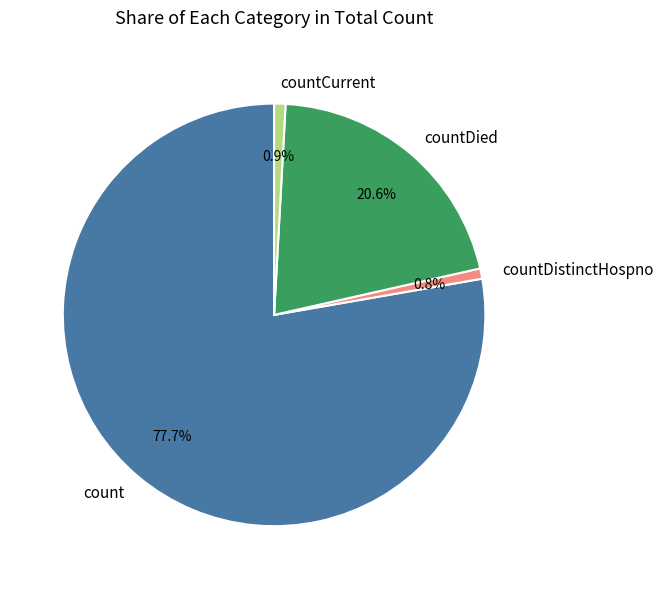

Is there any slice that represents more than half of the pie?

Yes